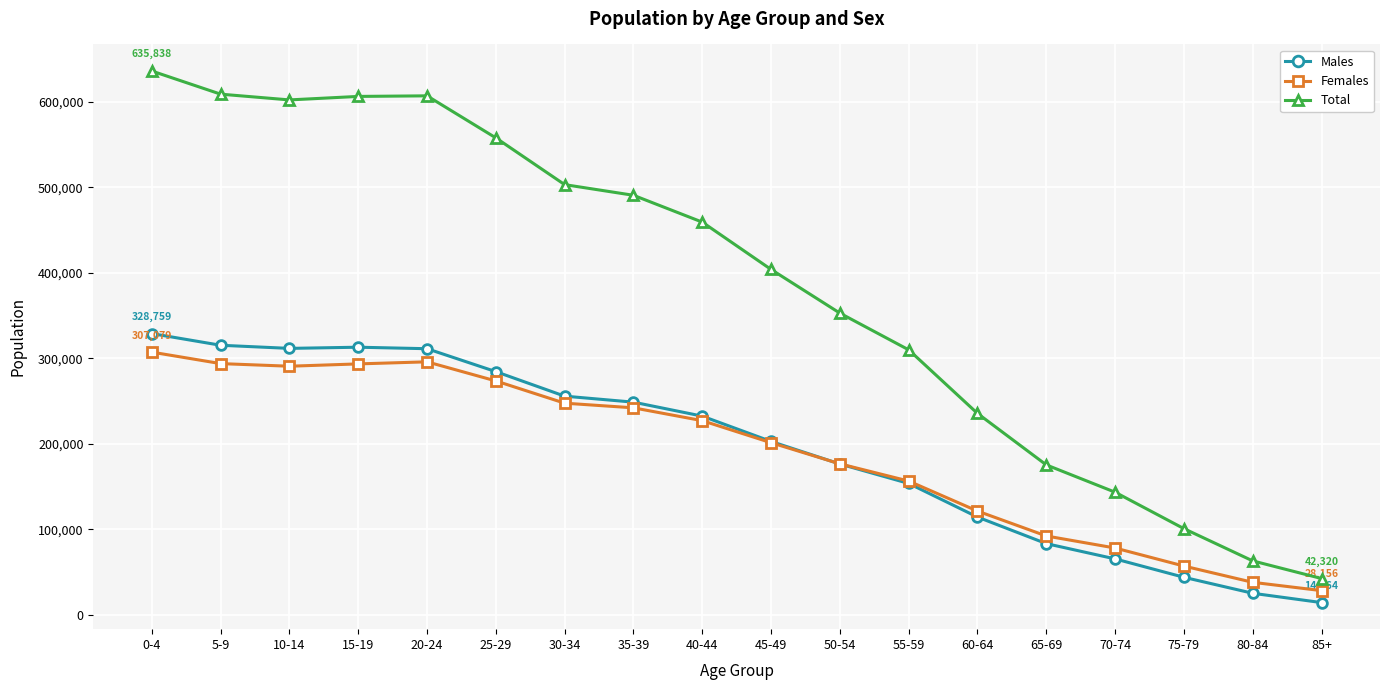

At which label is Total closest to 339079?

50-54